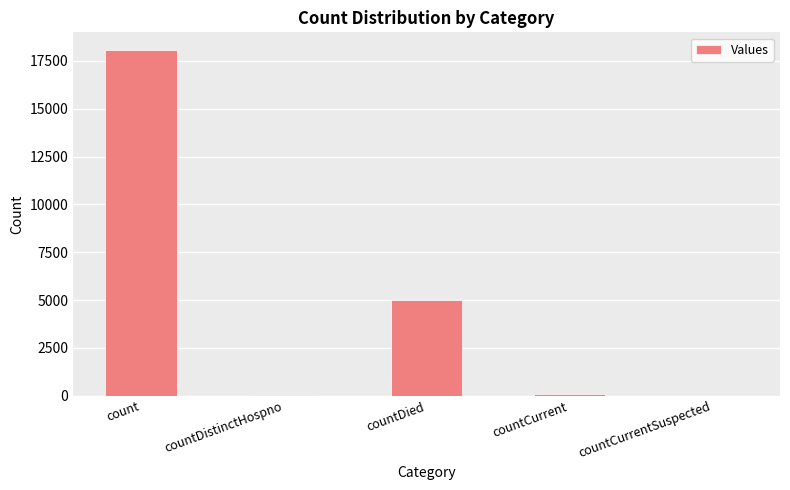

Count the number of categories in the chart.

5